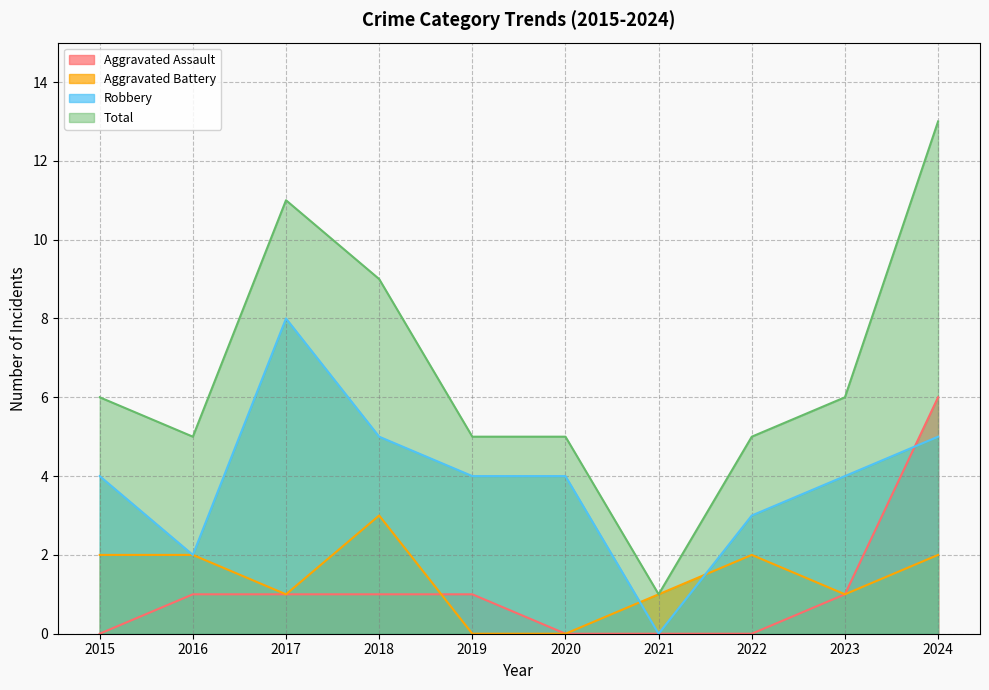

Where does the Total series first go above 6?

2017